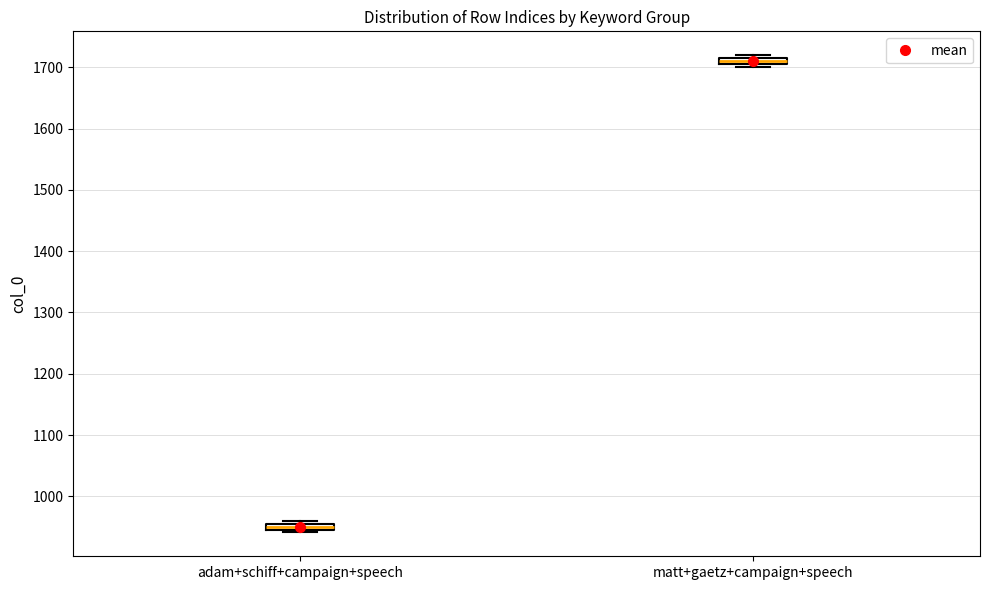

Where is the upper edge of the box for adam+schiff+campaign+speech on the y-axis? The values are not printed on the chart, so give them approximately, as read against the axis.

960